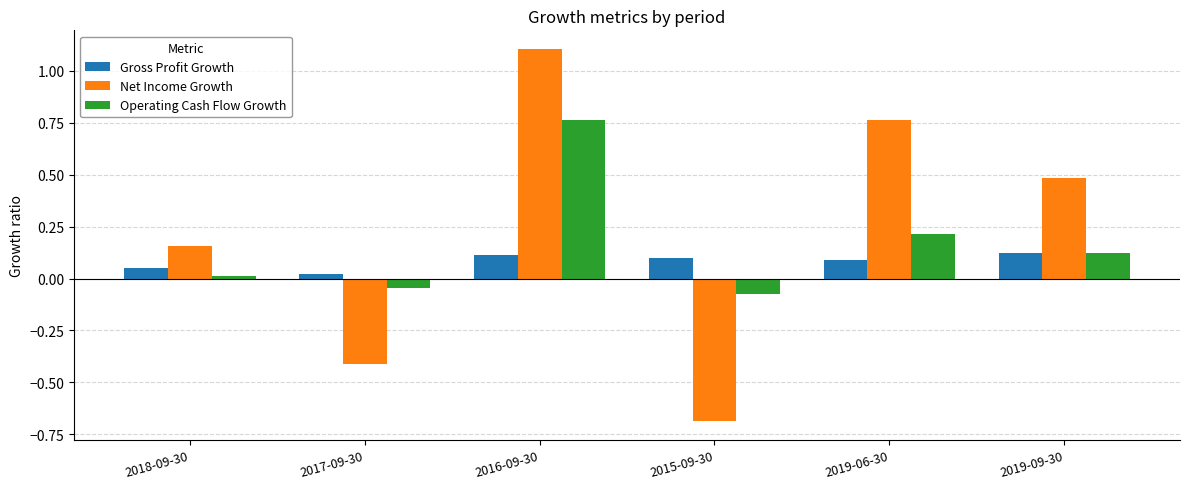

At which label does Net Income Growth reach its peak?

2016-09-30